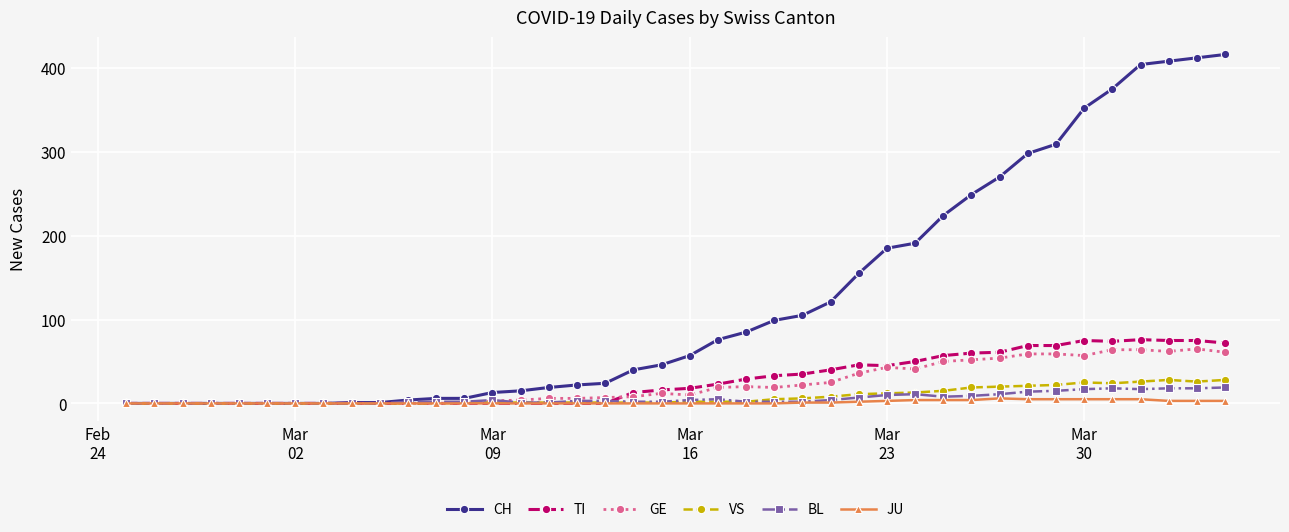

Which series has the largest total across all categories?

CH